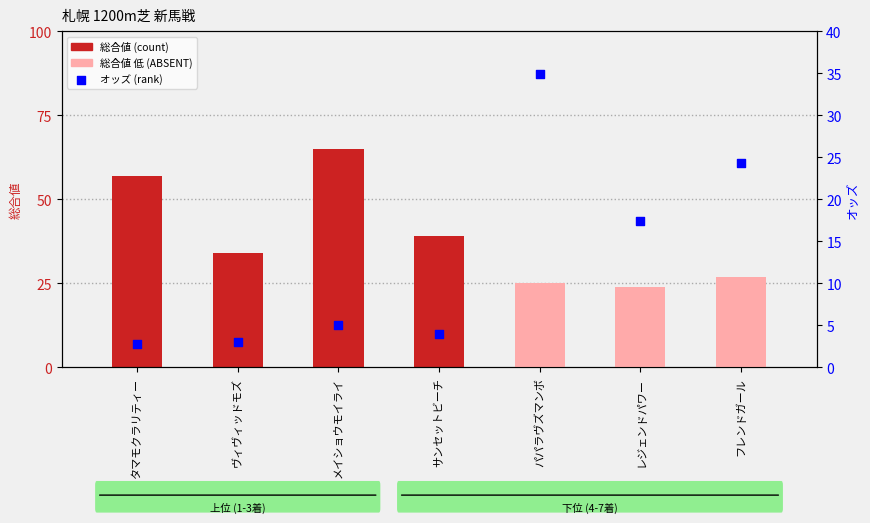

Which series reaches the maximum Y coordinate?

総合値 (count)